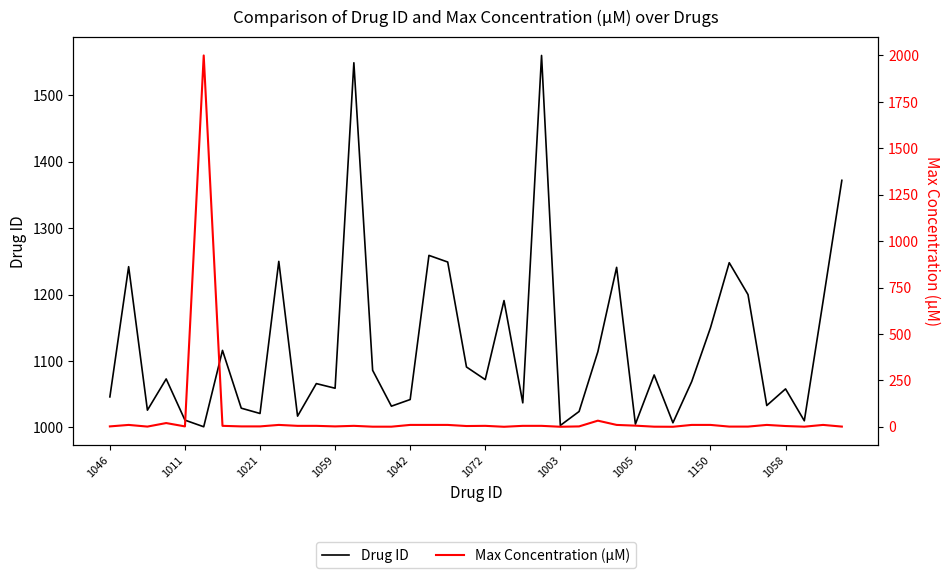

What is the highest value of the Drug ID series?

1560